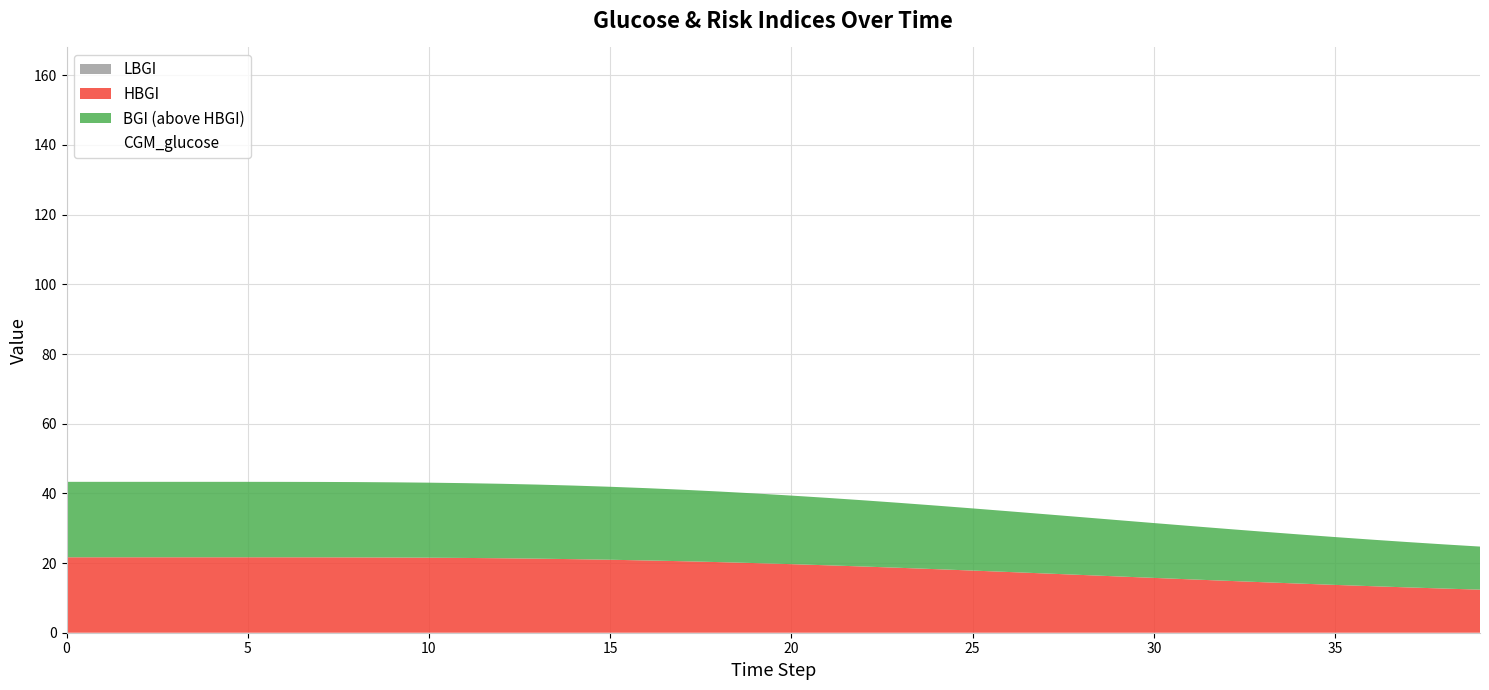

Reading left to right, list all the values displayed in this chart.

CGM_glucose: 160.0	160.0	160.0	160.0	160.0	160.0	160.0	159.9	159.7	159.5	159.2	158.8	158.2	157.5	156.7	155.7	154.5	153.3	151.9	150.3	148.7	146.9	145.1	143.1	141.1	139.1	137.0	134.8	132.7	130.6	128.4	126.3	124.2	122.1	120.1	118.1	116.2	114.4	112.6	110.9
bg: 160.0	160.0	160.0	160.0	160.0	160.0	160.0	159.9	159.7	159.5	159.2	158.8	158.2	157.5	156.7	155.7	154.5	153.3	151.9	150.3	148.7	146.9	145.1	143.1	141.1	139.1	137.0	134.8	132.7	130.6	128.4	126.3	124.2	122.1	120.1	118.1	116.2	114.4	112.6	110.9
HBGI: 21.7	21.7	21.7	21.7	21.7	21.7	21.6	21.6	21.6	21.6	21.5	21.5	21.4	21.3	21.1	20.9	20.7	20.5	20.3	20.0	19.7	19.4	19.0	18.6	18.2	17.8	17.4	17.0	16.6	16.2	15.7	15.3	14.9	14.5	14.1	13.7	13.4	13.0	12.7	12.4
BGI: 43.3	43.3	43.3	43.3	43.3	43.3	43.3	43.3	43.2	43.2	43.1	42.9	42.8	42.5	42.2	41.9	41.5	41.0	40.5	40.0	39.4	38.7	38.0	37.3	36.5	35.7	34.9	34.0	33.2	32.3	31.5	30.6	29.8	29.0	28.2	27.5	26.7	26.0	25.4	24.7
LBGI: 0.0	0.0	0.0	0.0	0.0	0.0	0.0	0.0	0.0	0.0	0.0	0.0	0.0	0.0	0.0	0.0	0.0	0.0	0.0	0.0	0.0	0.0	0.0	0.0	0.0	0.0	0.0	0.0	0.0	0.0	0.0	0.0	0.0	0.0	0.0	0.0	0.0	0.0	0.0	0.0